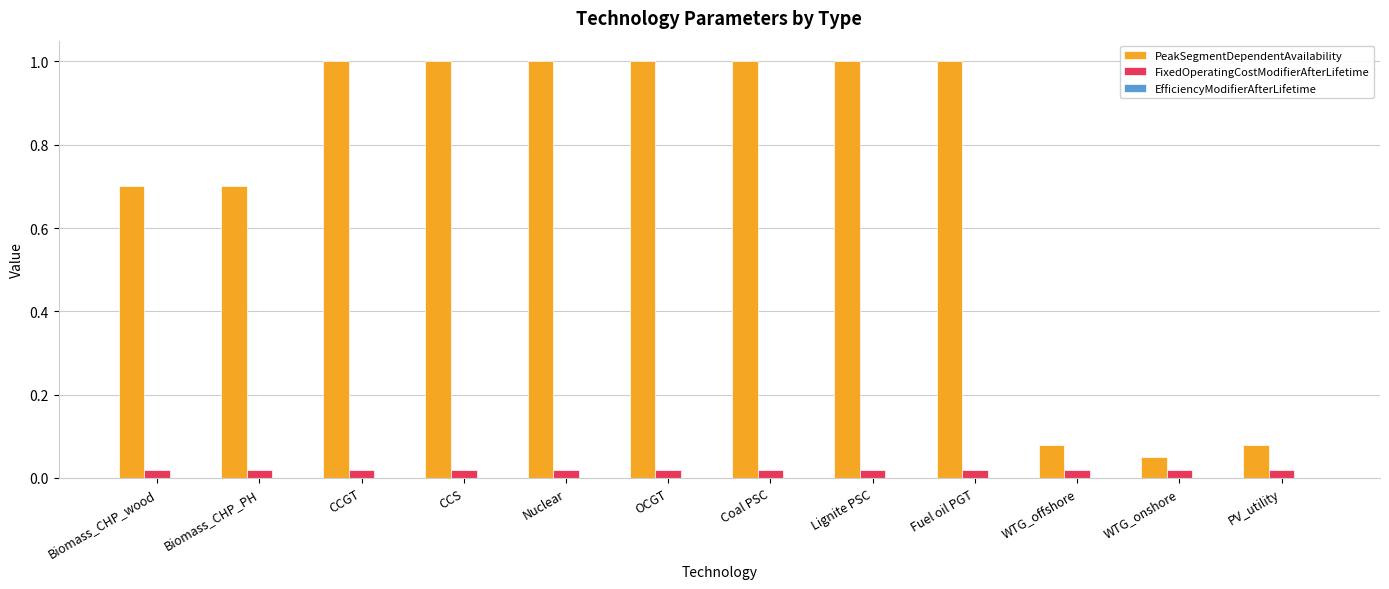

Which series has the widest spread of values?

PeakSegmentDependentAvailability